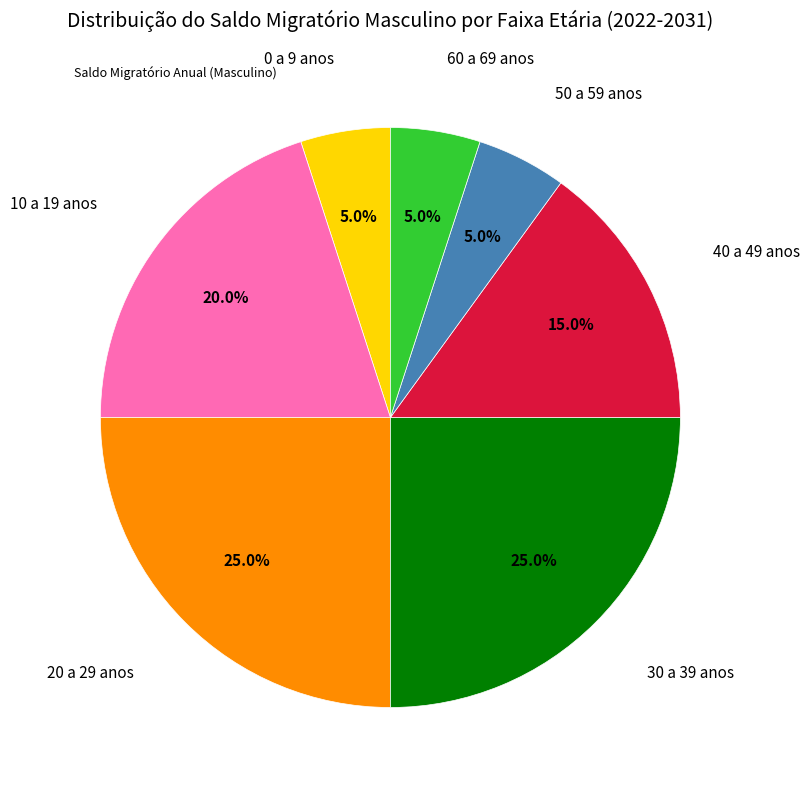

Is there any slice that represents more than half of the pie?

No